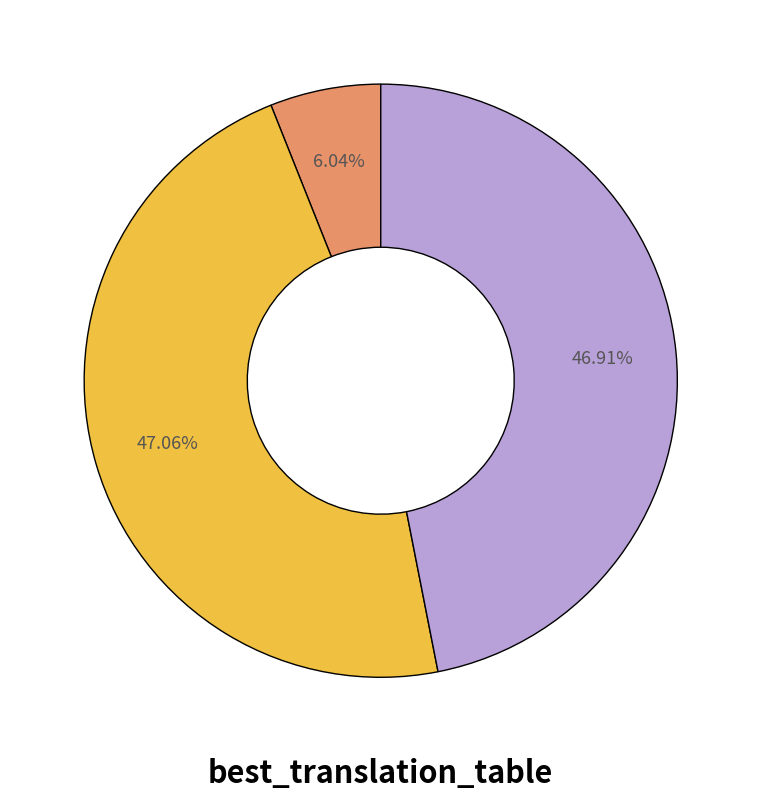

Is there a majority slice in this chart?

No